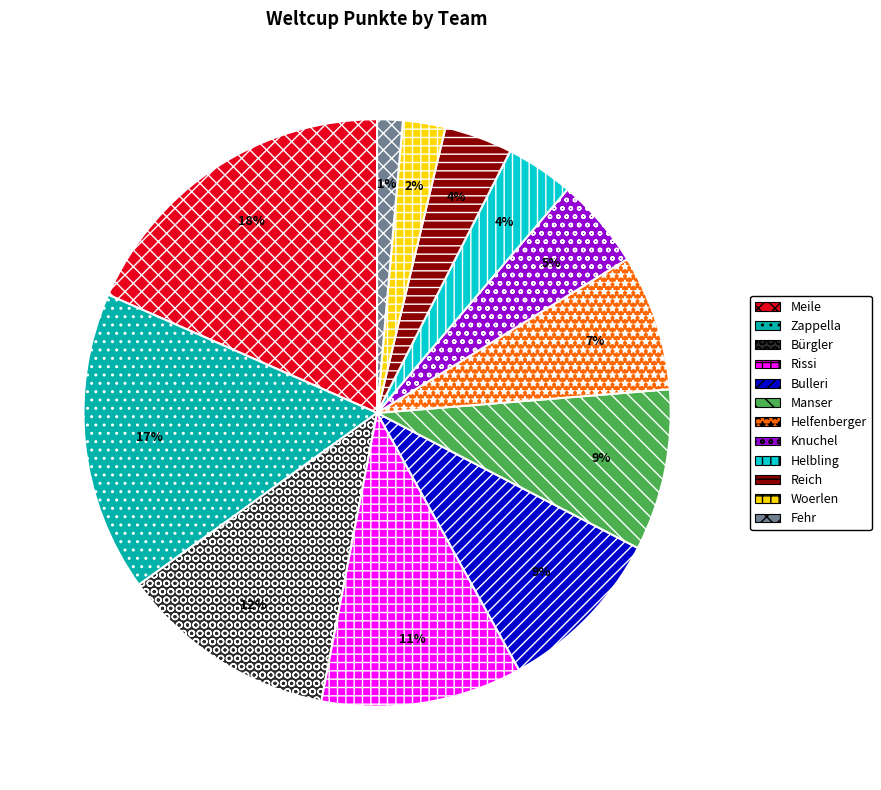

Count the number of slices in the pie.

12